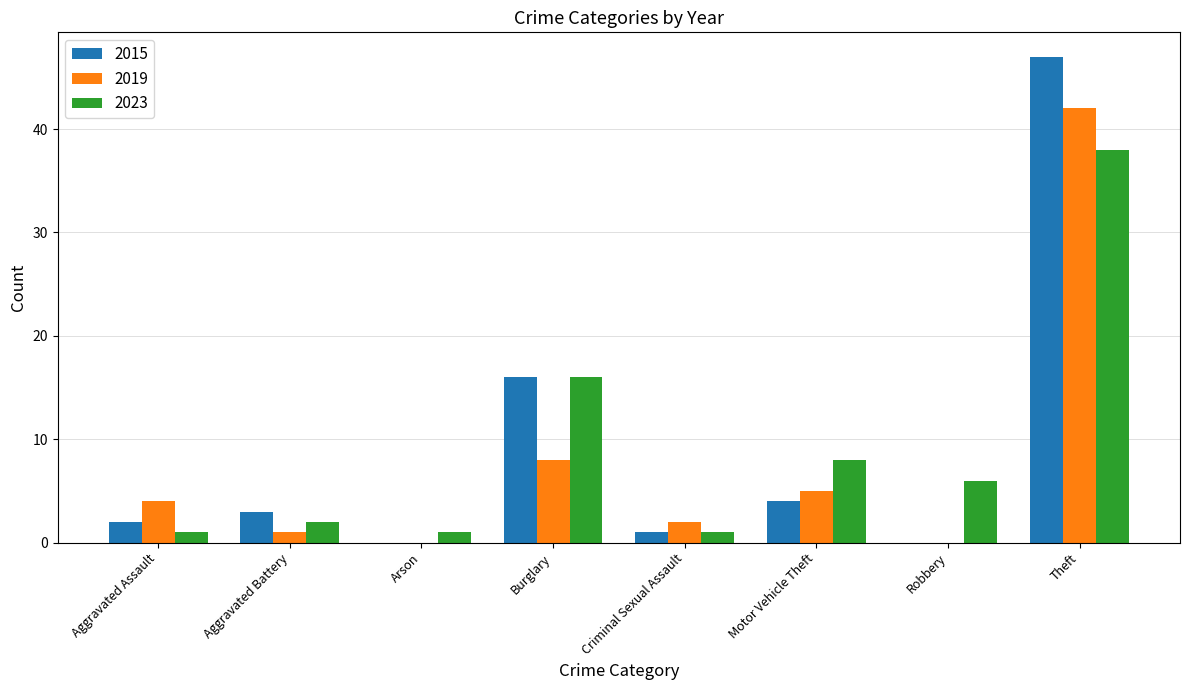

Is the value of 2023 at Aggravated Battery greater than the value of 2019 at Robbery?

Yes